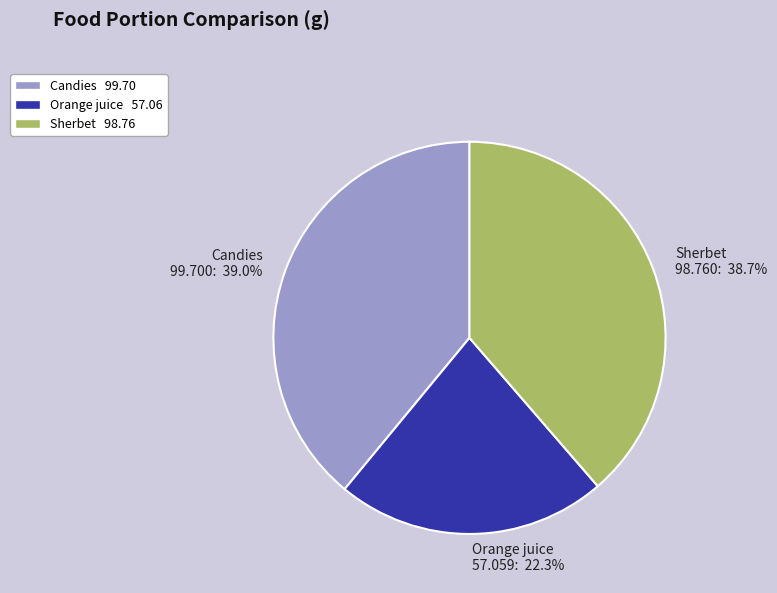

Combined, what portion of the pie is Candies 99.700: 39.0% and Sherbet 98.760: 38.7%?

77.7%